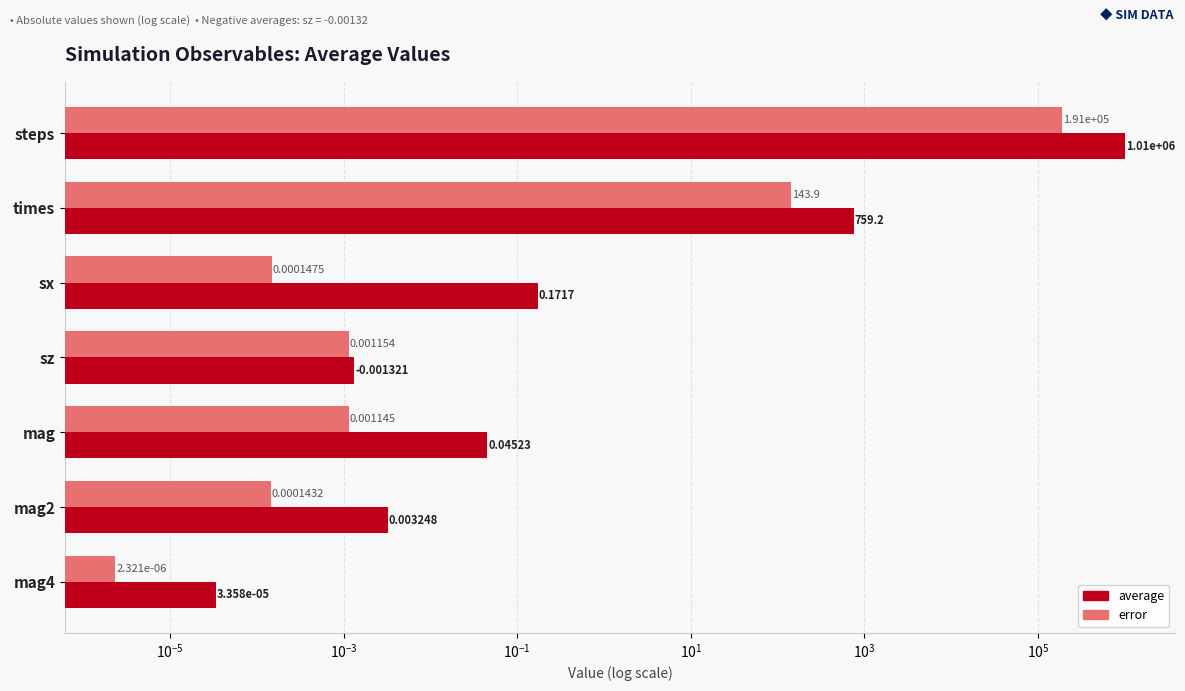

Which series has the largest range (max minus min)?

average